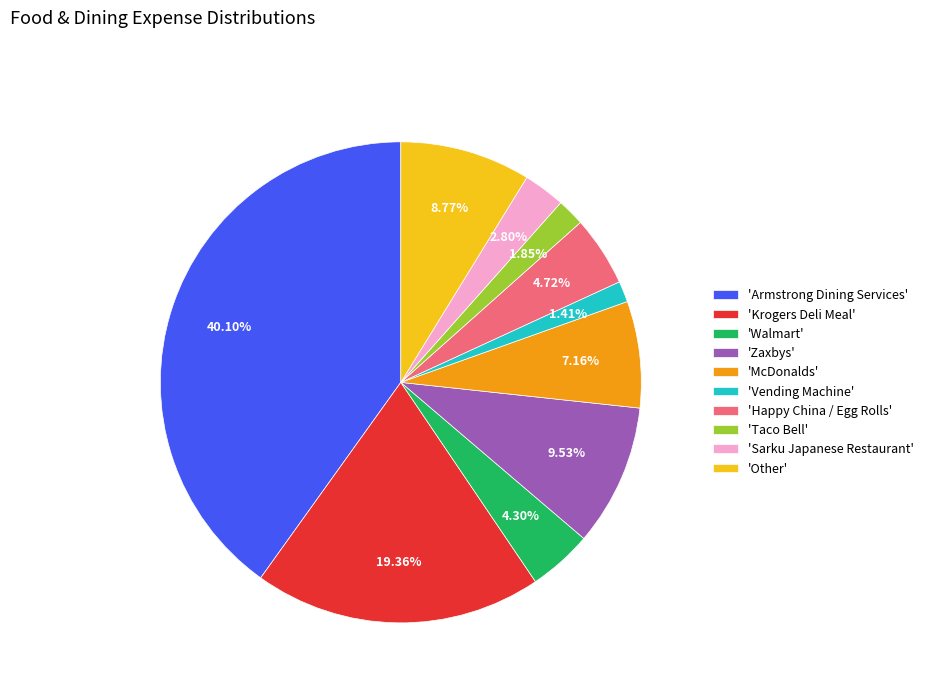

Between 'Armstrong Dining Services' and 'Vending Machine', which is larger?

'Armstrong Dining Services'